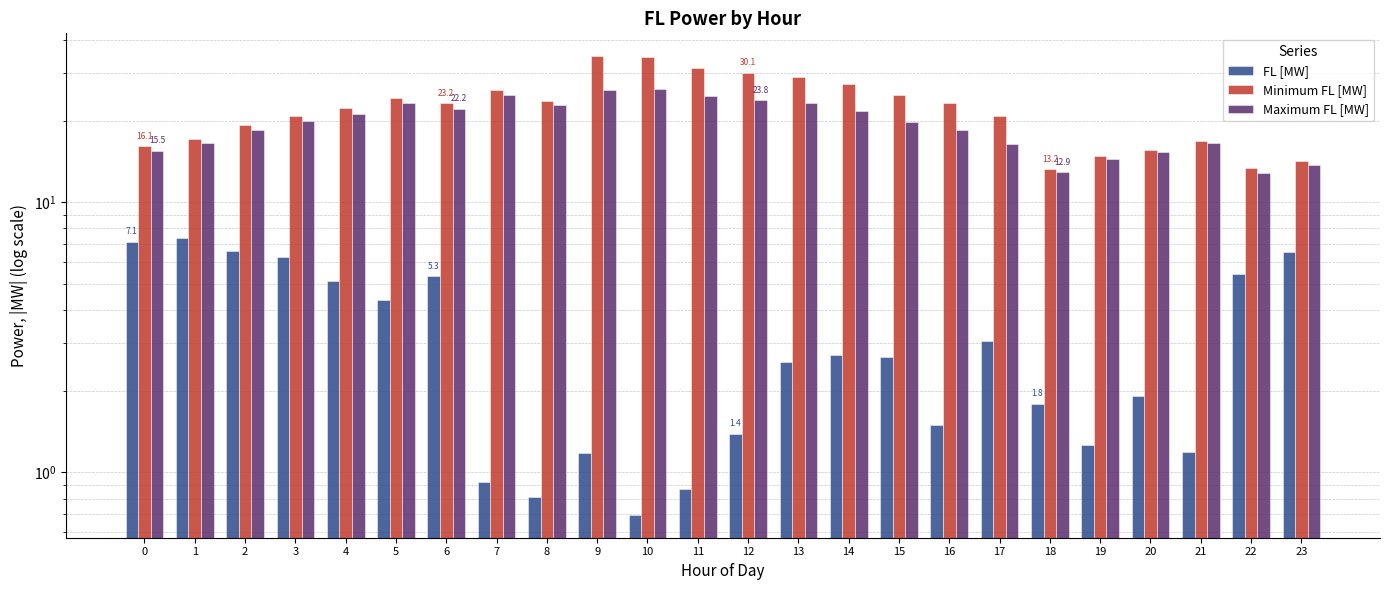

What is the total value across all series at 23?

34.4